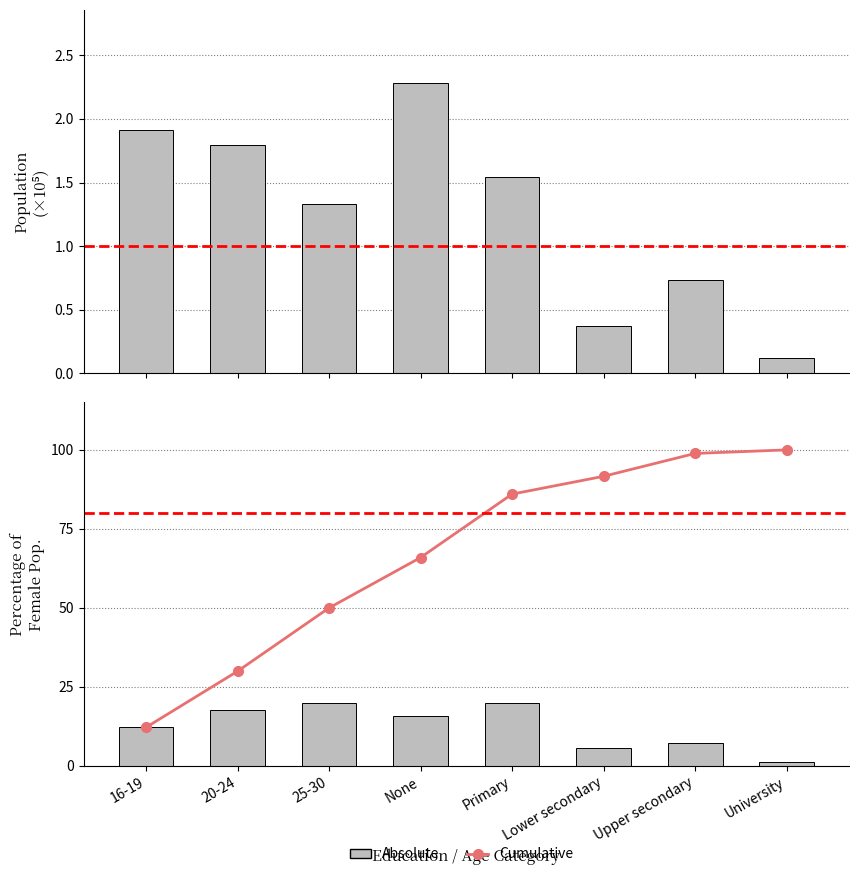

How many bars are there in total?

16